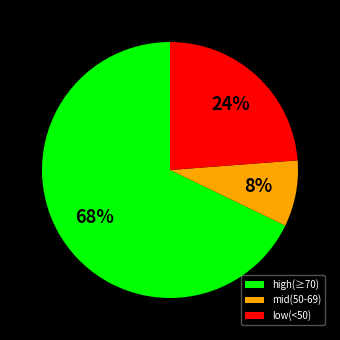

Is it true that mid(50-69) is 18% of the pie?

False